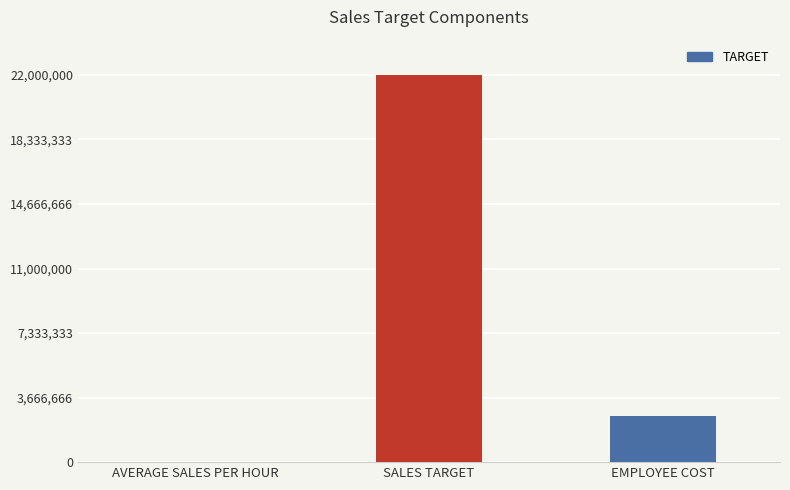

Are the bars horizontal?

No